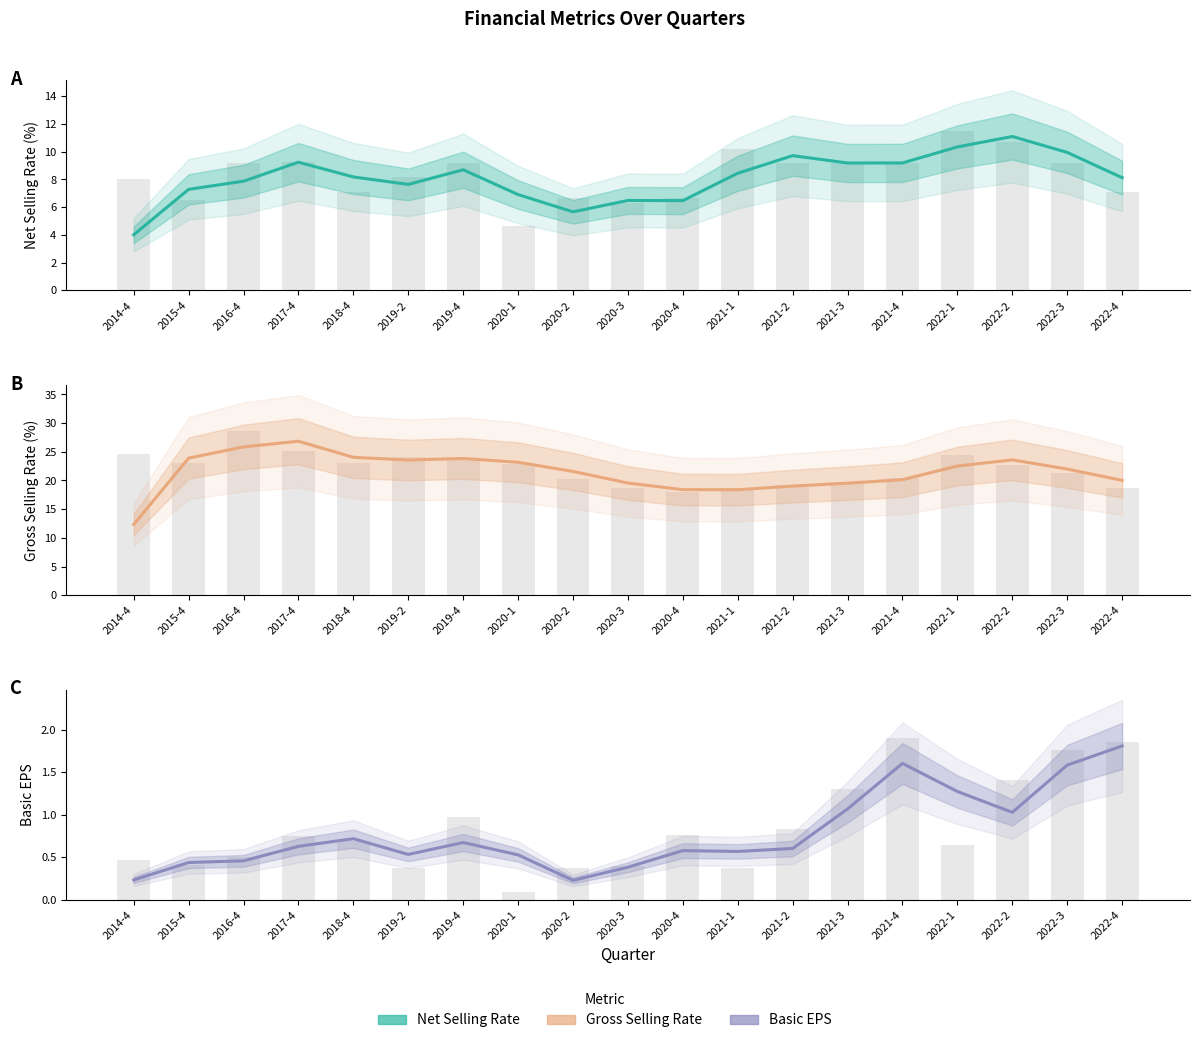

Which series has the widest spread of values?

Gross Selling Rate